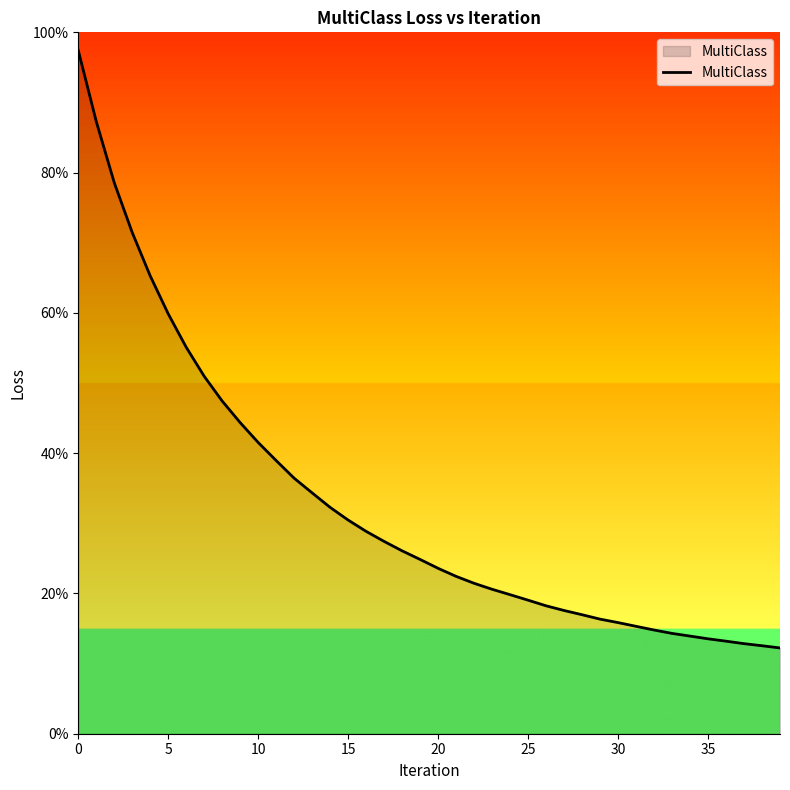

Reading left to right, list all the values displayed in this chart.

1.0	0.9	0.8	0.7	0.7	0.6	0.6	0.5	0.5	0.4	0.4	0.4	0.4	0.3	0.3	0.3	0.3	0.3	0.3	0.2	0.2	0.2	0.2	0.2	0.2	0.2	0.2	0.2	0.2	0.2	0.2	0.2	0.1	0.1	0.1	0.1	0.1	0.1	0.1	0.1